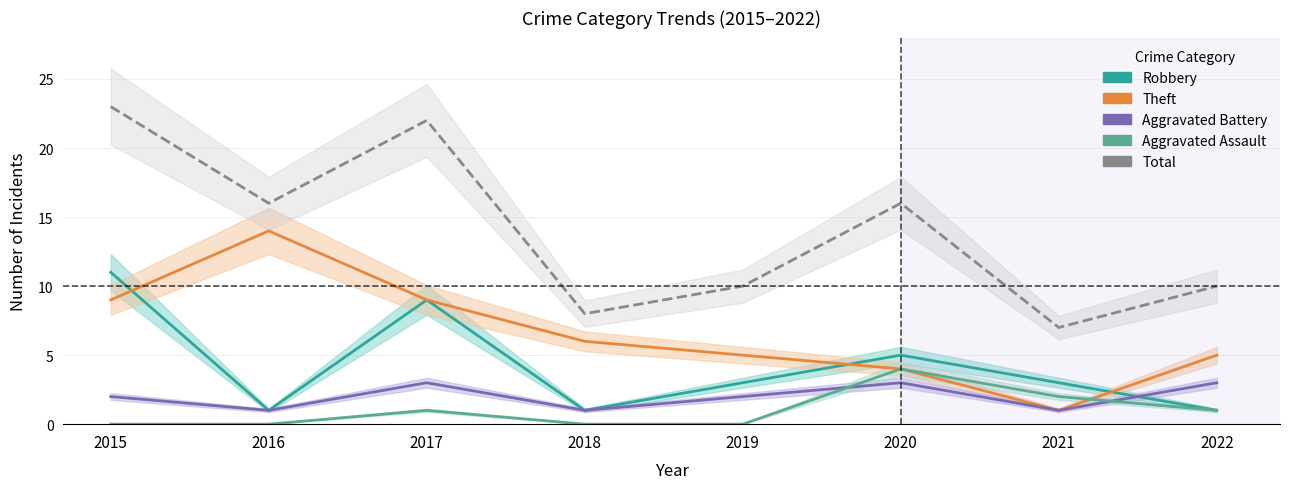

What is the spread (max minus min) of values at 2016?

16